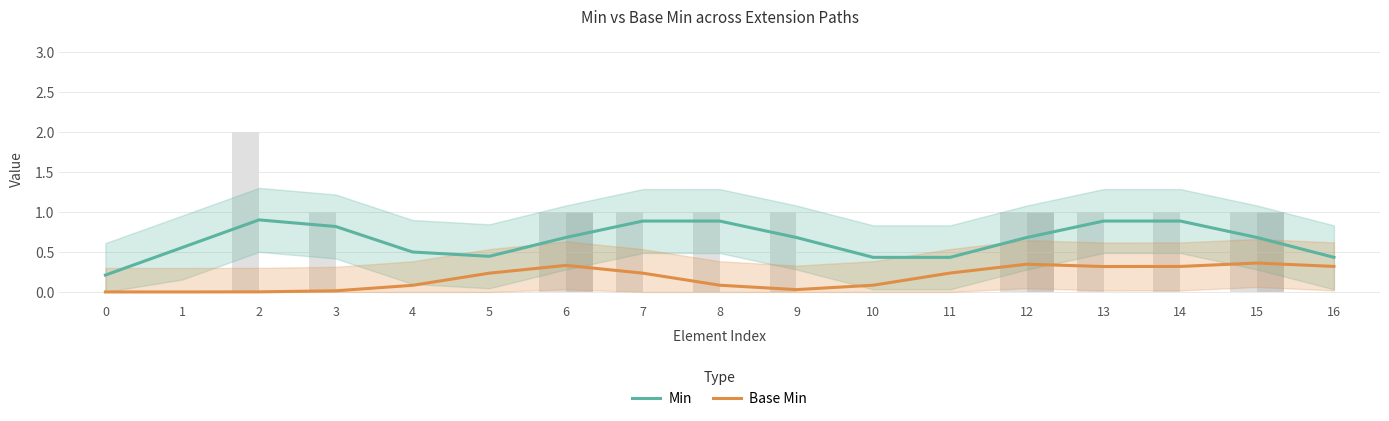

Reading right to left, list all the values displayed in this chart.

Min: 16=0.4	15=0.7	14=0.9	13=0.9	12=0.7	11=0.4	10=0.4	9=0.7	8=0.9	7=0.9	6=0.7	5=0.4	4=0.5	3=0.8	2=0.9	1=0.6	0=0.2
Base Min: 16=0.3	15=0.4	14=0.3	13=0.3	12=0.3	11=0.2	10=0.1	9=0.0	8=0.1	7=0.2	6=0.3	5=0.2	4=0.1	3=0.0	2=0.0	1=0.0	0=0.0